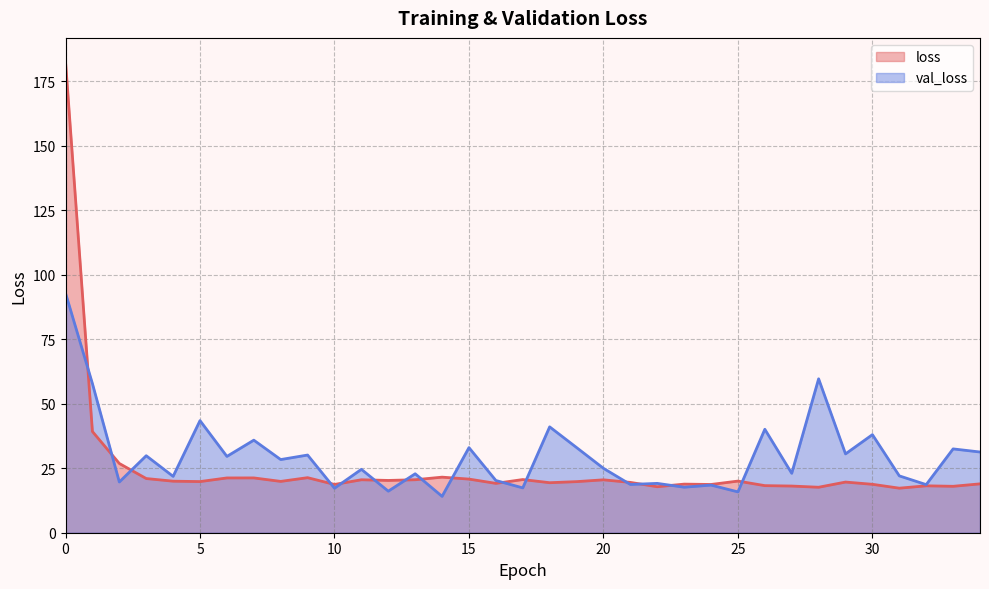

At which label does loss reach its minimum?

31